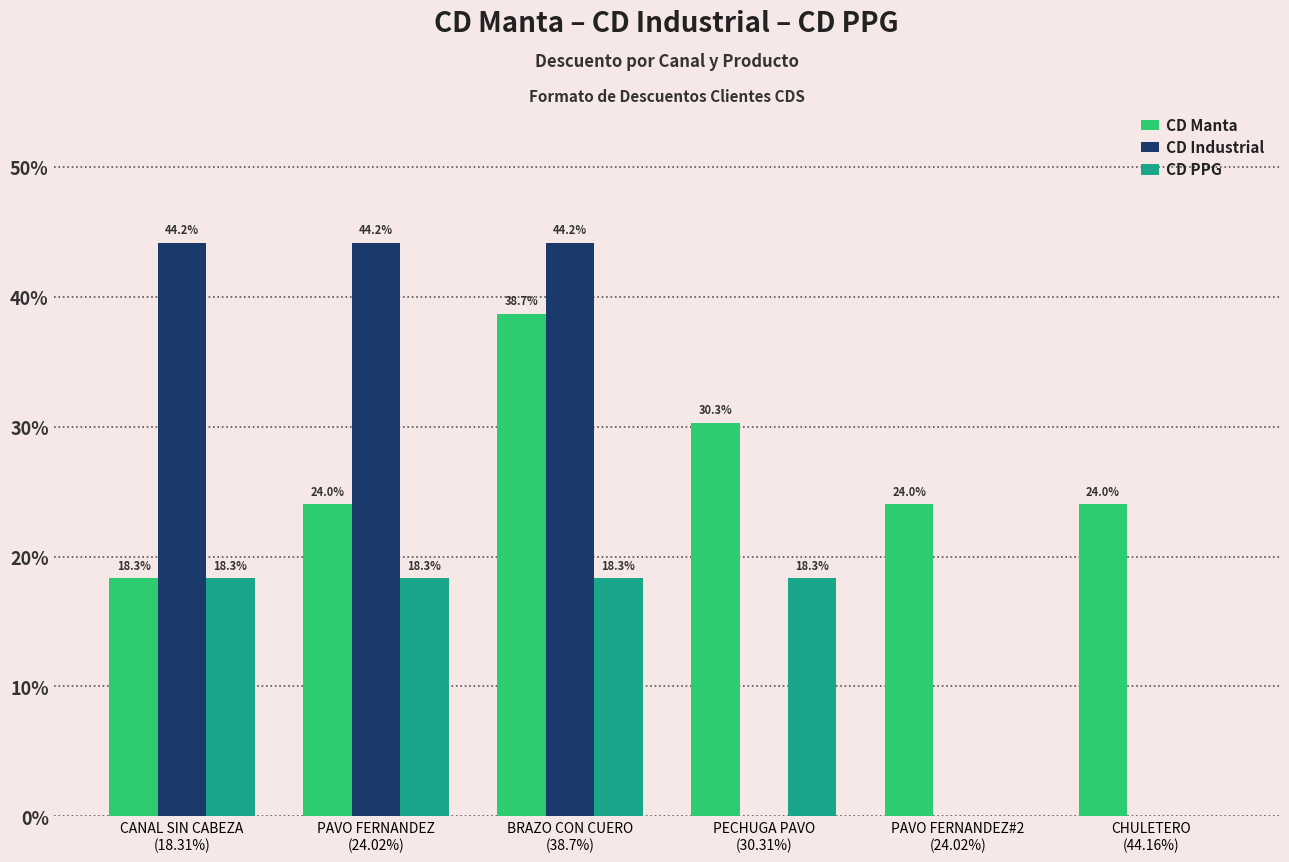

What is the sum of all CD PPG values?

73.2